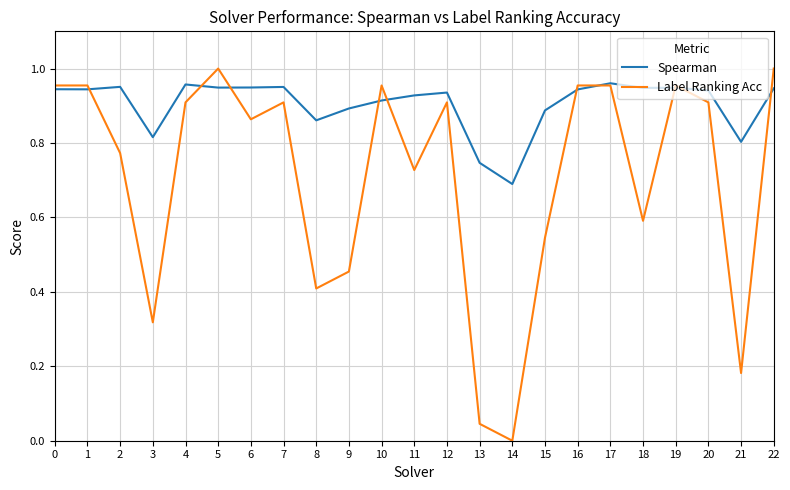

Which series changed the most between 10 and 15?

Label Ranking Acc